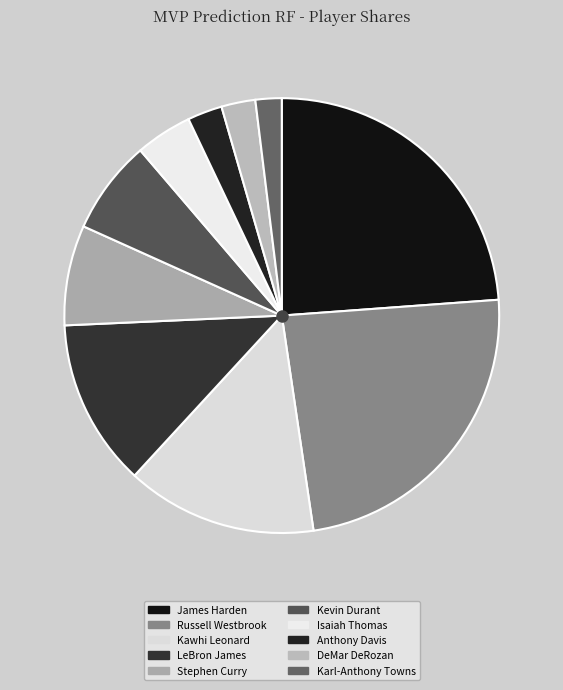

To the nearest percent, what is the difference between the largest and smallest slice percentages?

22%